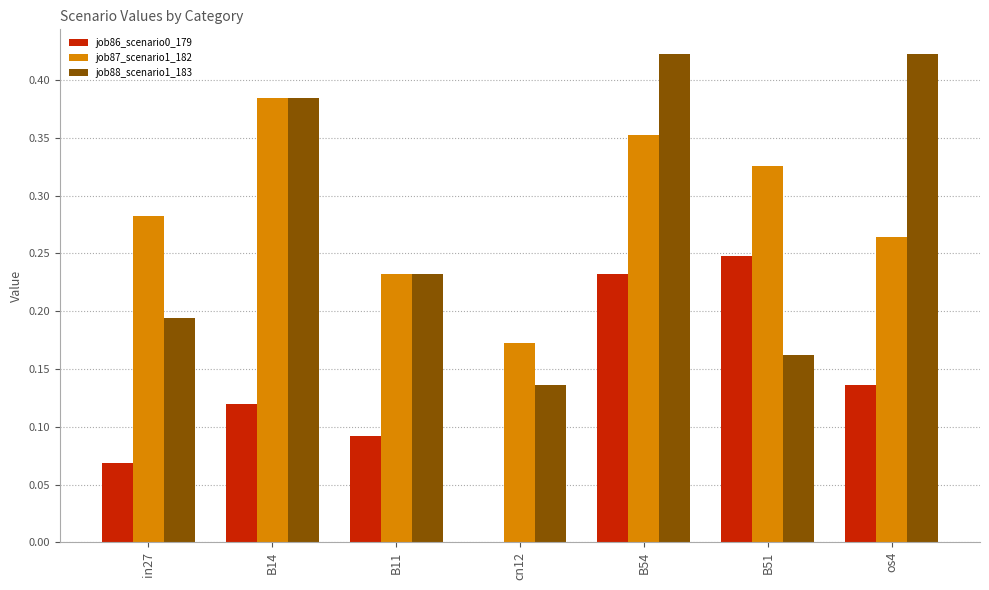

What is the sum of all job88_scenario1_183 values?

2.0